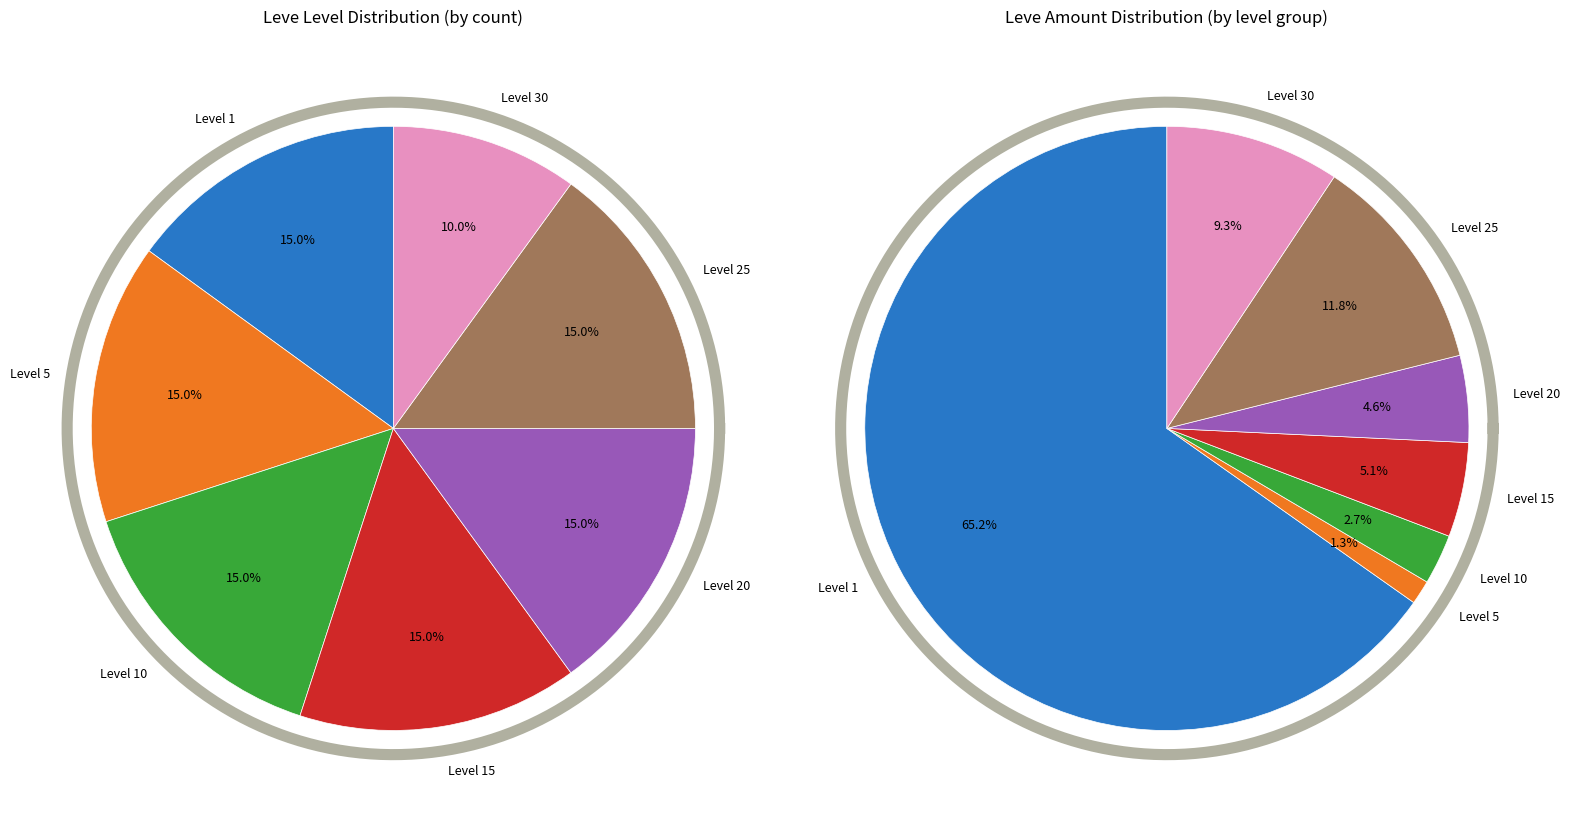

Do 15 and 15 together represent more than half of the pie?

No